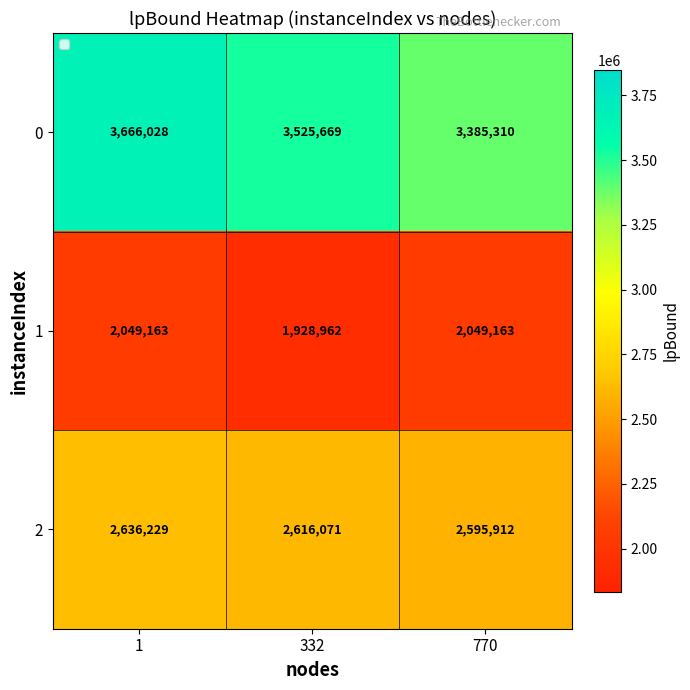

What is the difference between the highest and lowest values at 770?

1336147